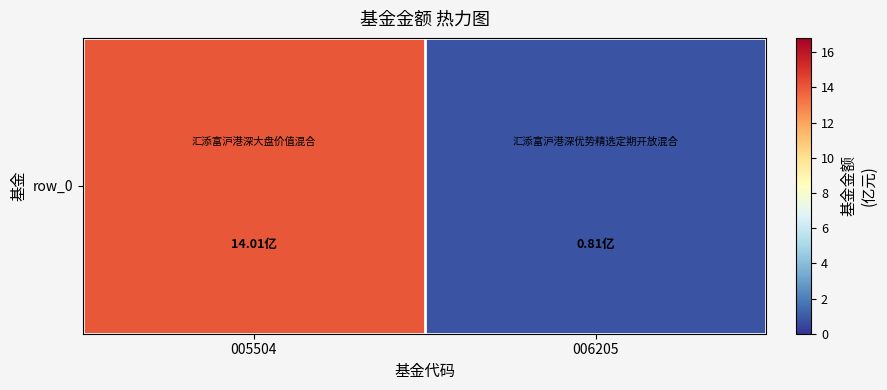

Is it true that the value at 006205 is 0.8?

True